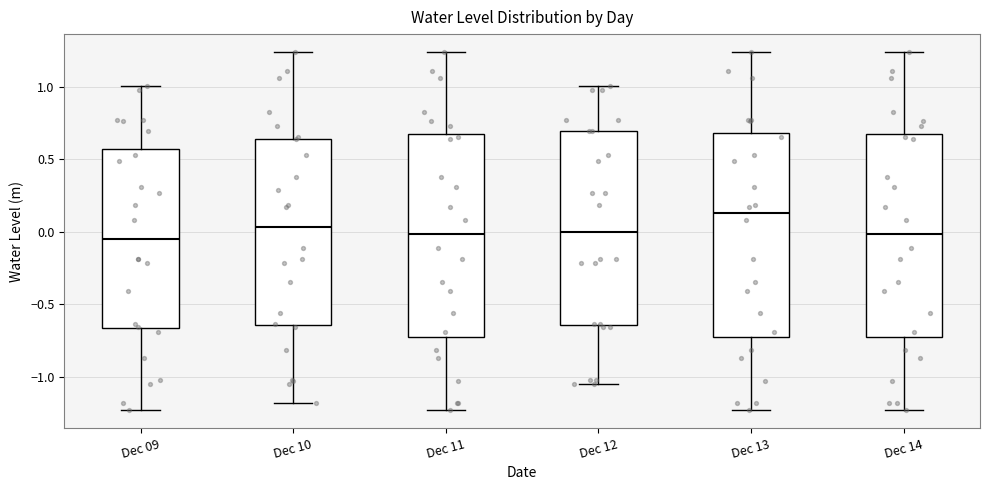

Reading left to right, read every box against the y-axis: the position of its median line, the range the box covers, and the ends of its whiskers. The values are not printed on the chart, so give them approximately, as read against the axis.

Dec 09: median -0.05, box -0.65 to 0.55, whiskers -1.25 to 1.00
Dec 10: median 0.05, box -0.65 to 0.65, whiskers -1.20 to 1.25
Dec 11: median 0.00, box -0.70 to 0.65, whiskers -1.25 to 1.25
Dec 12: median 0.00, box -0.65 to 0.70, whiskers -1.05 to 1.00
Dec 13: median 0.15, box -0.70 to 0.70, whiskers -1.25 to 1.25
Dec 14: median 0.00, box -0.70 to 0.65, whiskers -1.25 to 1.25